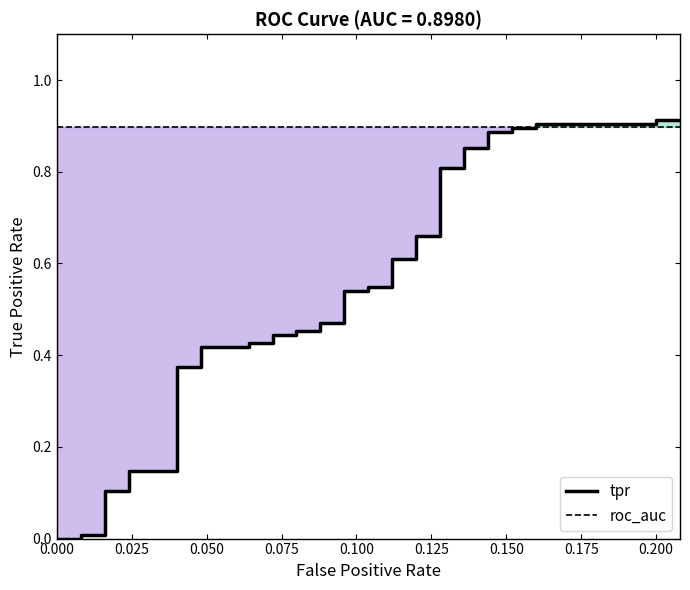

Is the value of roc_auc at 0.200 greater than the value of tpr at 15?

Yes